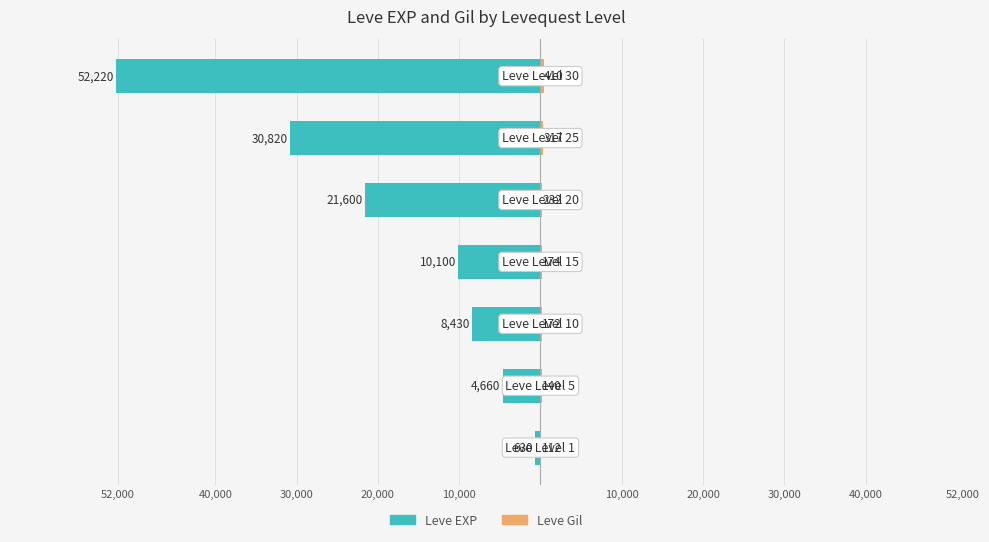

How many bars are there in each group?

2